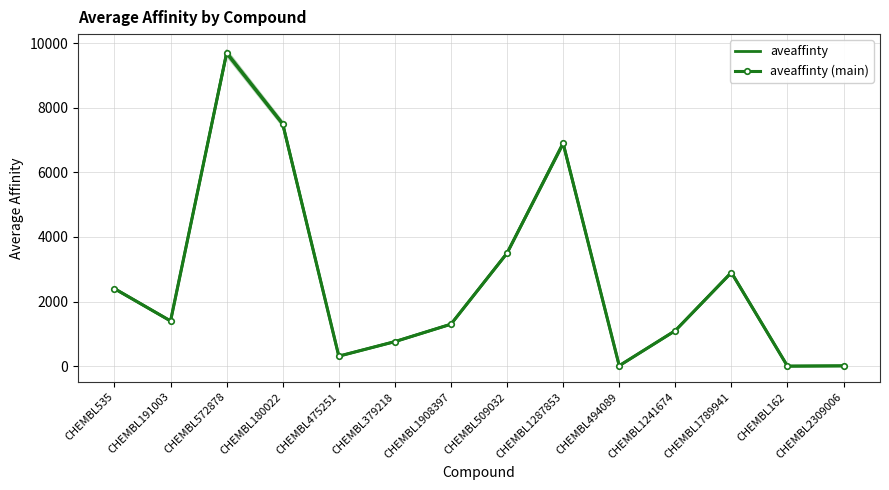

Is this an area chart (filled region under the line)?

No